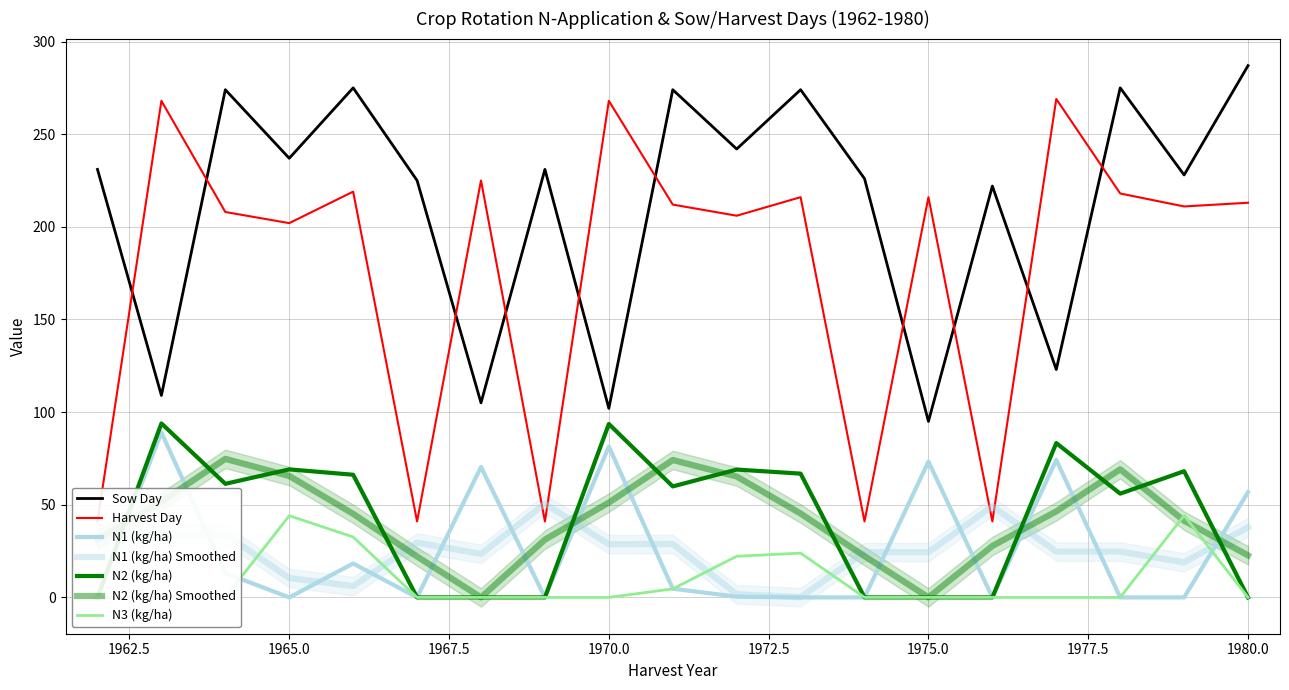

Between 1965 and 1969, which is larger?

1965